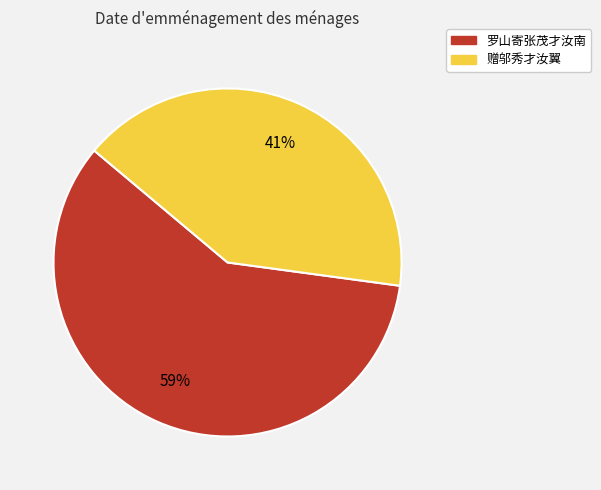

Rank the categories by value from lowest to highest.

赠邬秀才汝翼, 罗山寄张茂才汝南